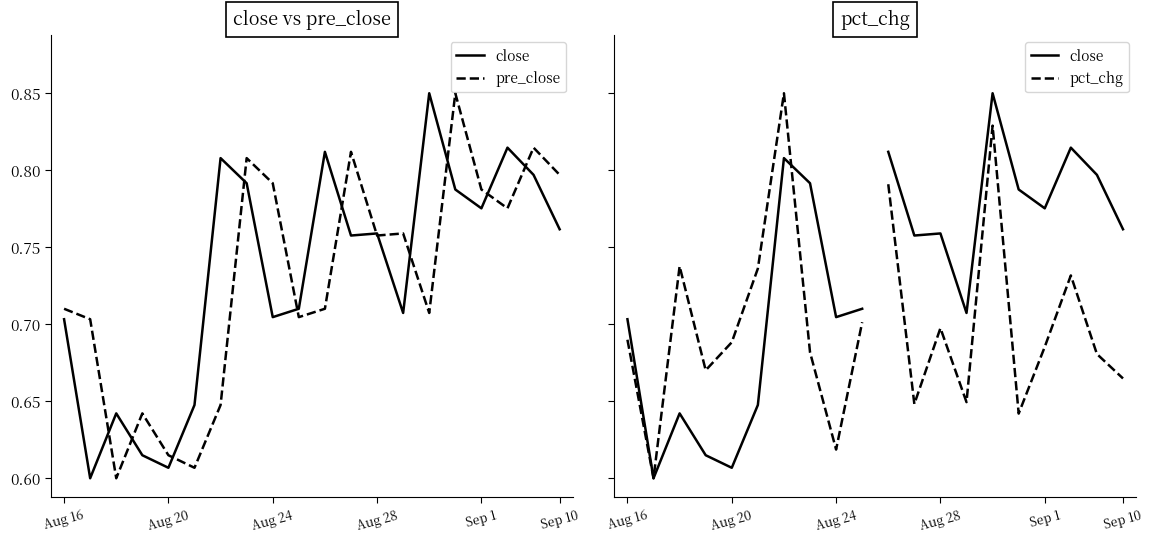

The pre_close series shows 0.6 at 20210817. True or false?

False